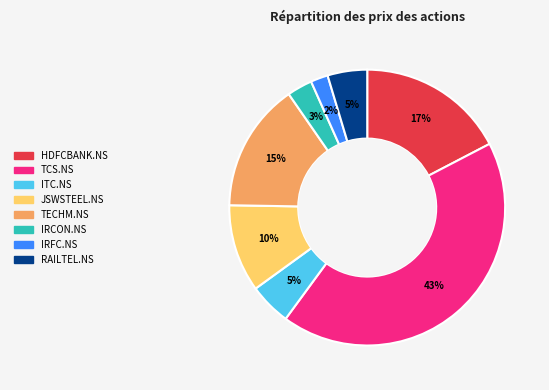

How many segments does this pie chart have?

8